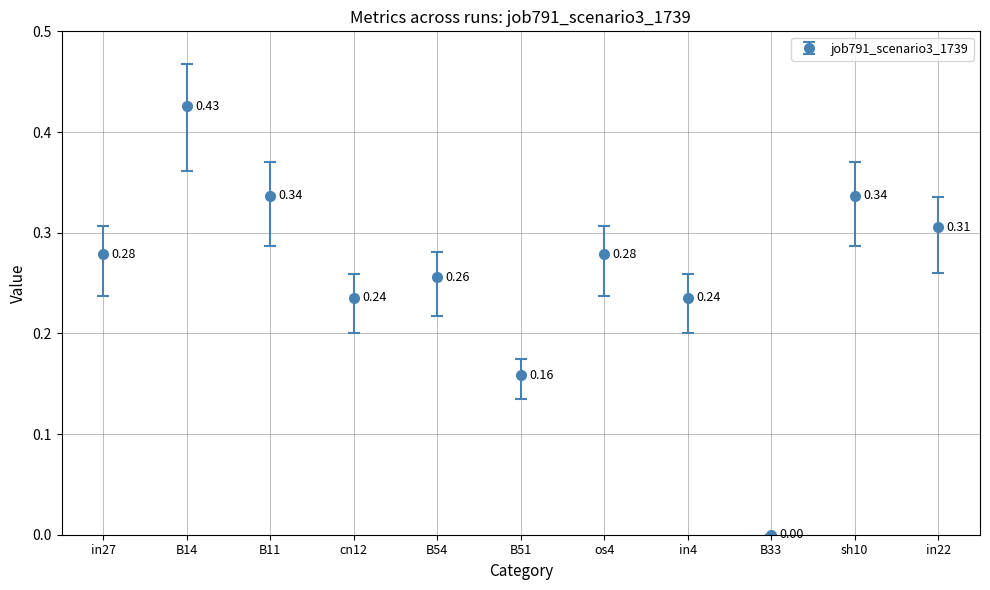

How many points are higher than both their immediate neighbors (excluding endpoints)?

4